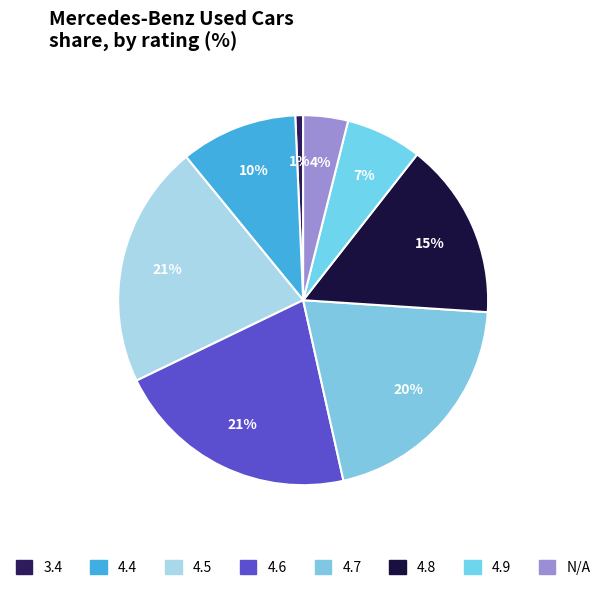

Does 4.7 represent more than half of the total?

No